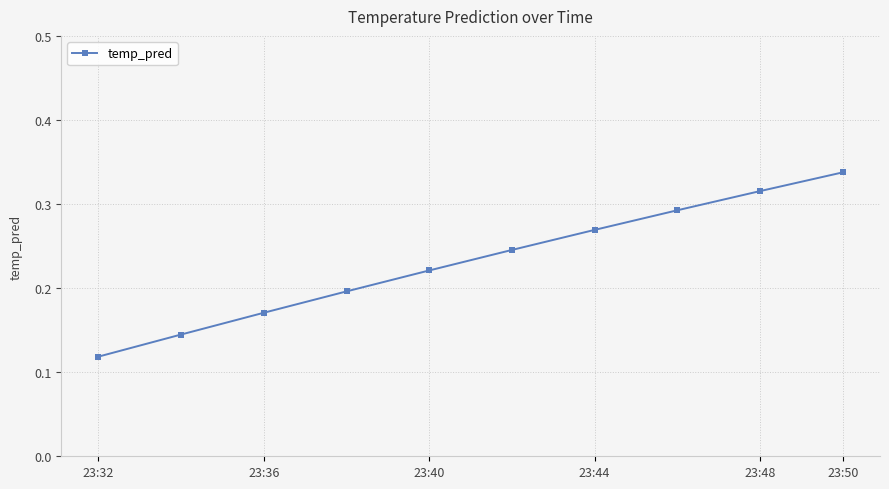

Count the values in the range 0 to 1.

10